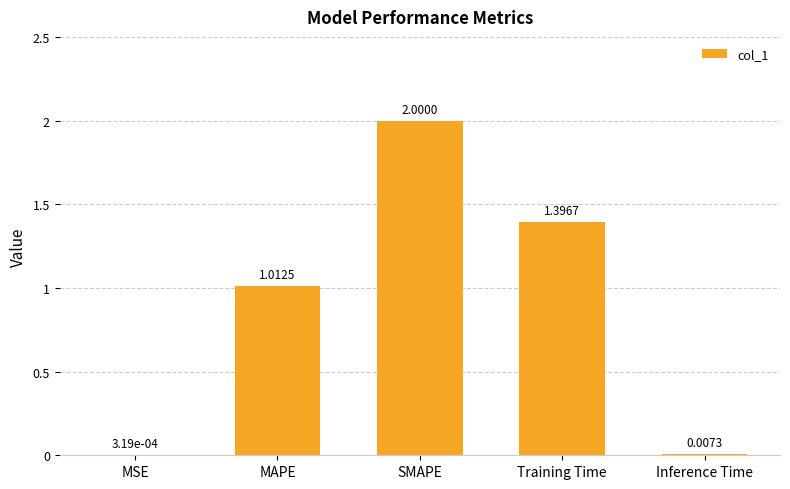

Which category has the highest value across all series?

SMAPE